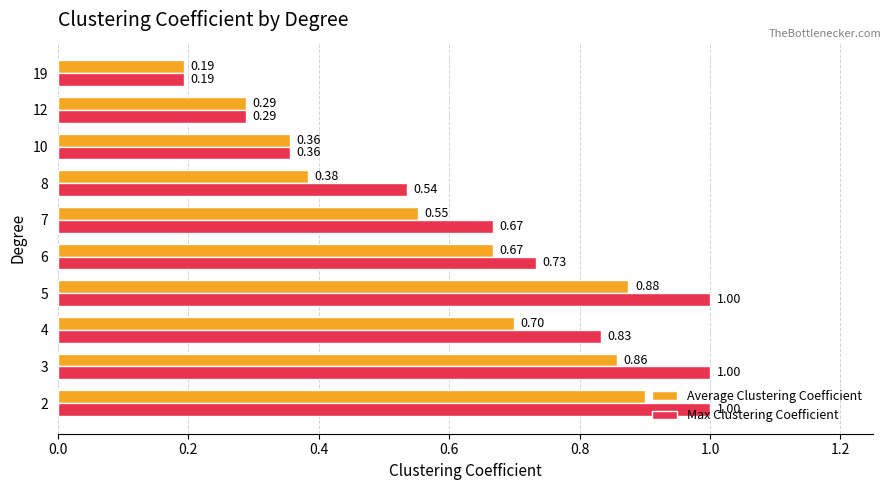

What is the sum of all Average Clustering Coefficient values?

5.8